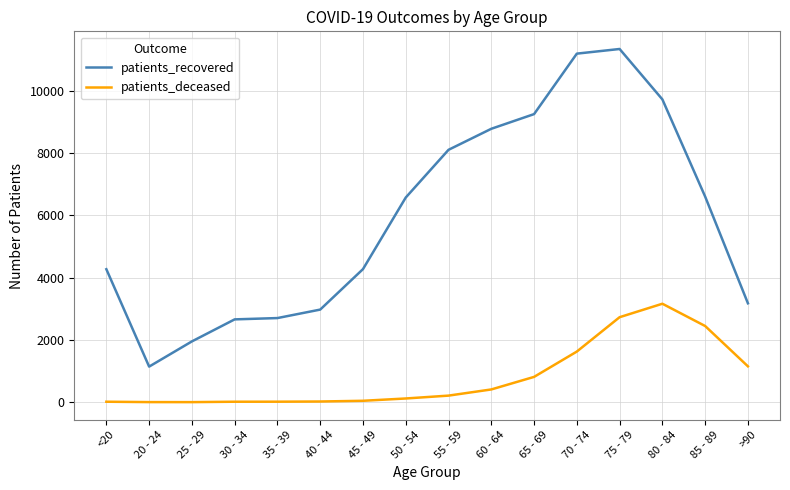

Is it true that patients_deceased equals 46 at 45 - 49?

True